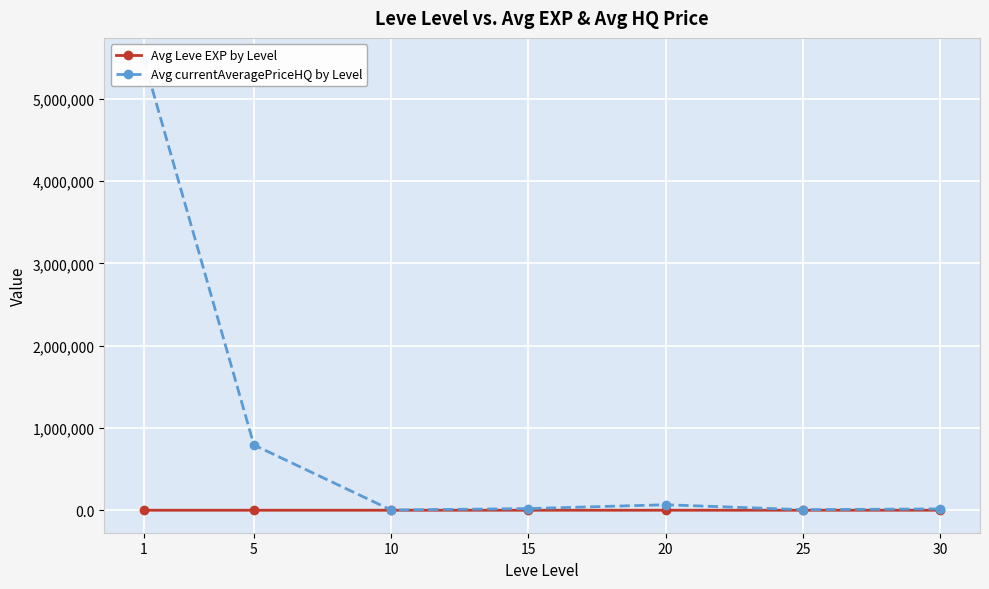

What is the spread (max minus min) of values at 5?

793137.7